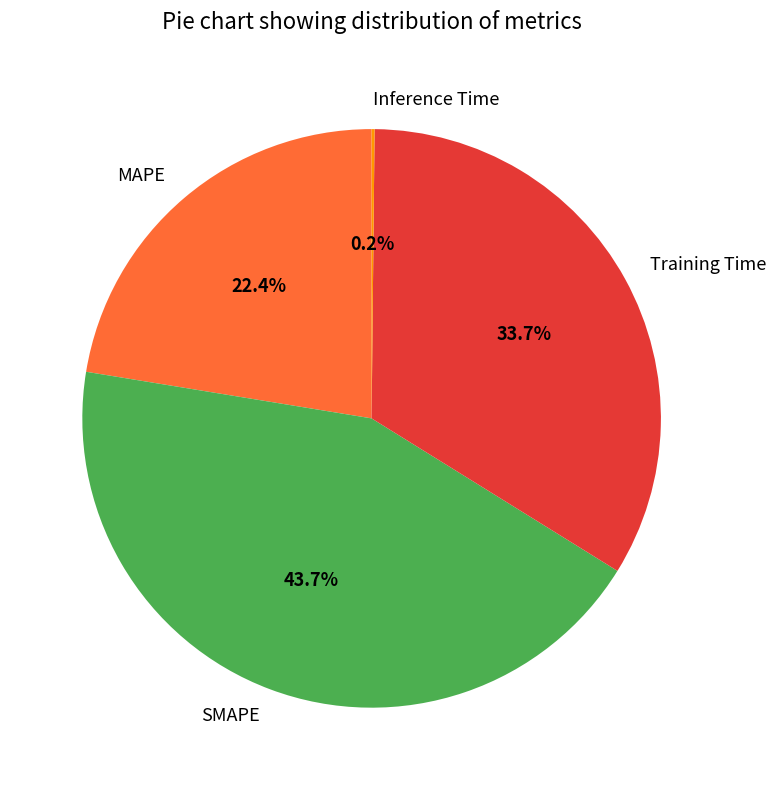

Combined, what portion of the pie is SMAPE and Training Time?

77.4%